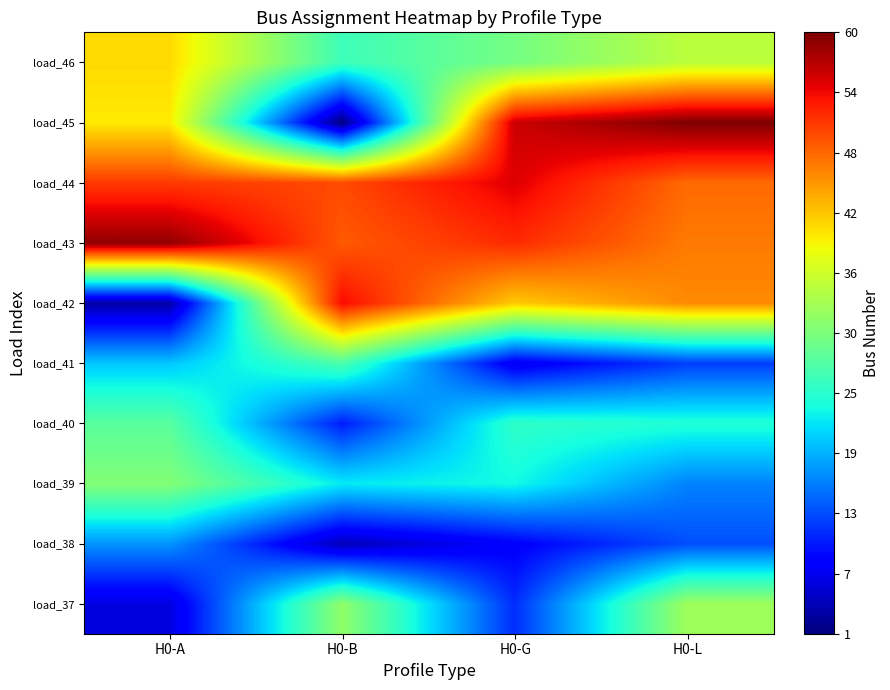

Which series changed the most between H0-B and H0-G?

load_45